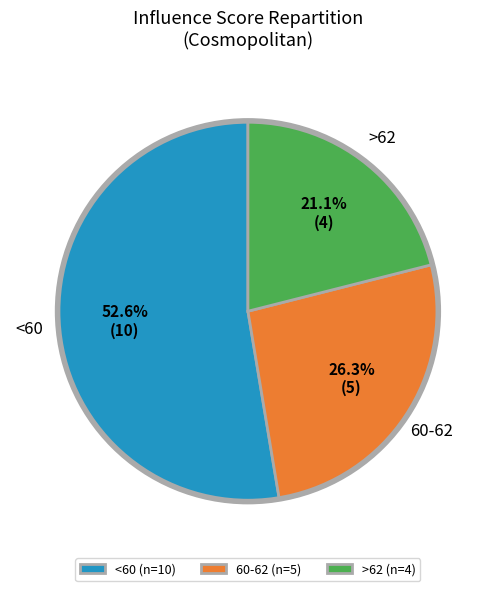

Which slice is the largest?

<60 (n=10)